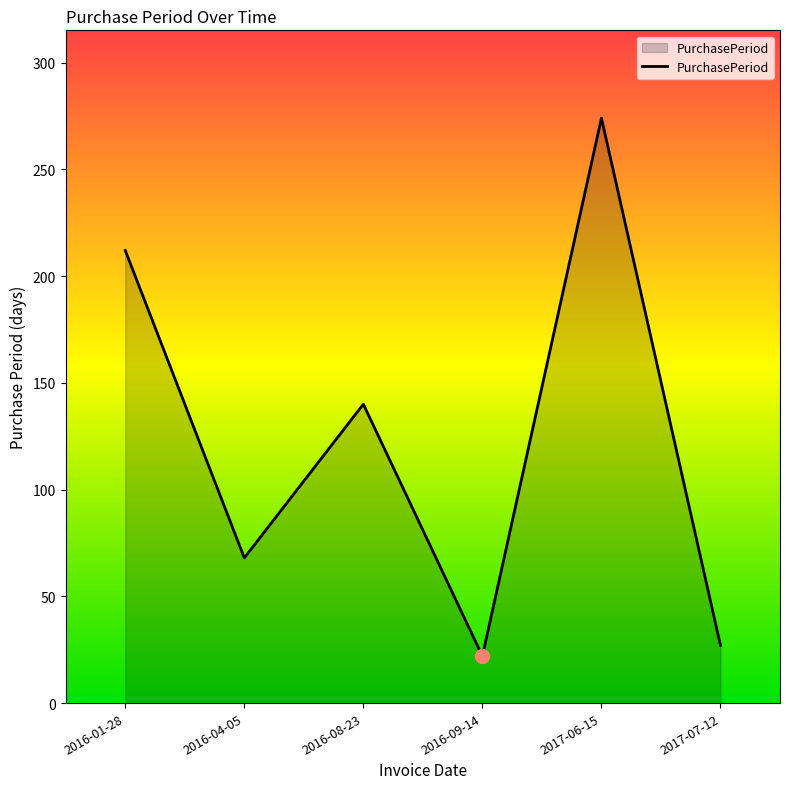

True or false: the data shows 88 at 2016-01-28.

False